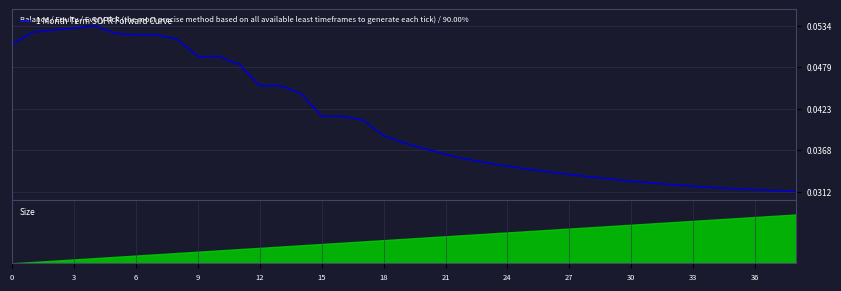

How many interior local peaks (higher than both neighbors) does the data have?

3